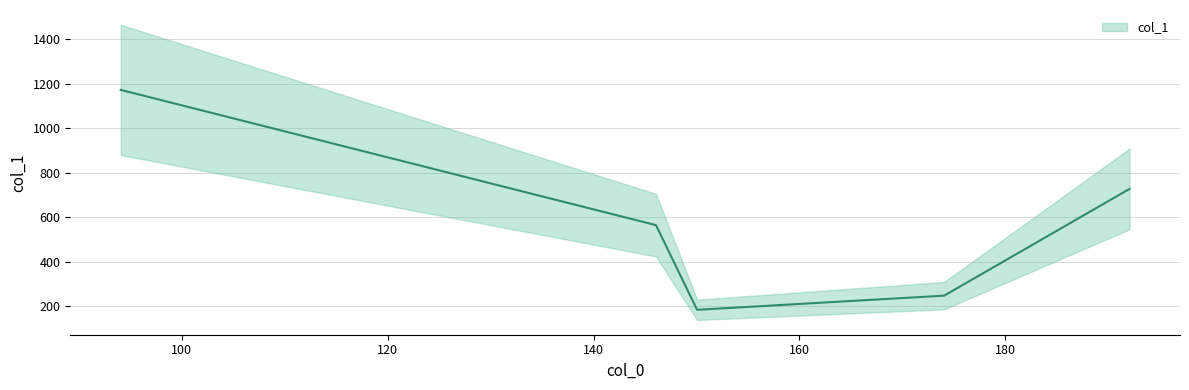

Approximately how many times larger is the value at 146.0599822998047 compared to 94.06526184082031?

0.5